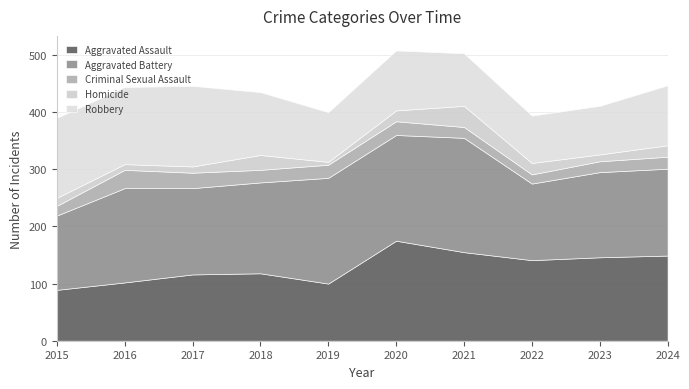

Count the number of categories in the chart.

10